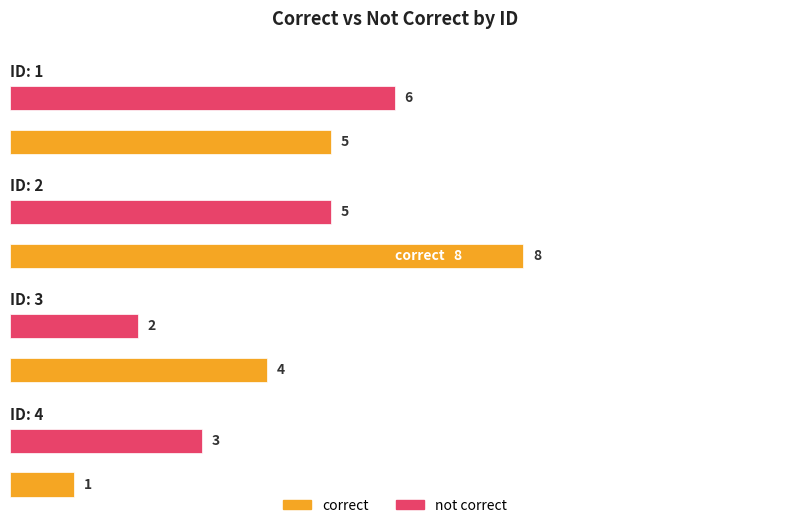

What is the sum of all not correct values?

16